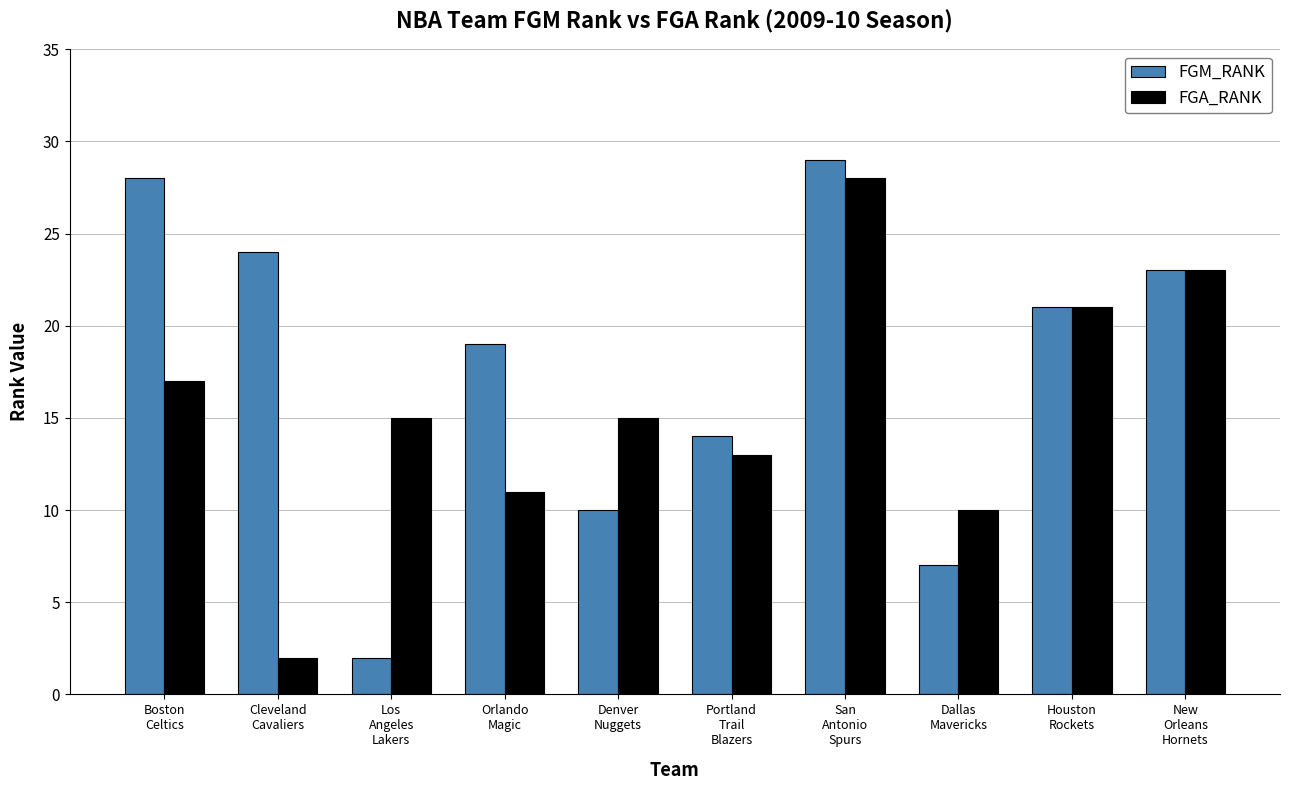

What is the difference between the highest and lowest values at Los
Angeles
Lakers?

13